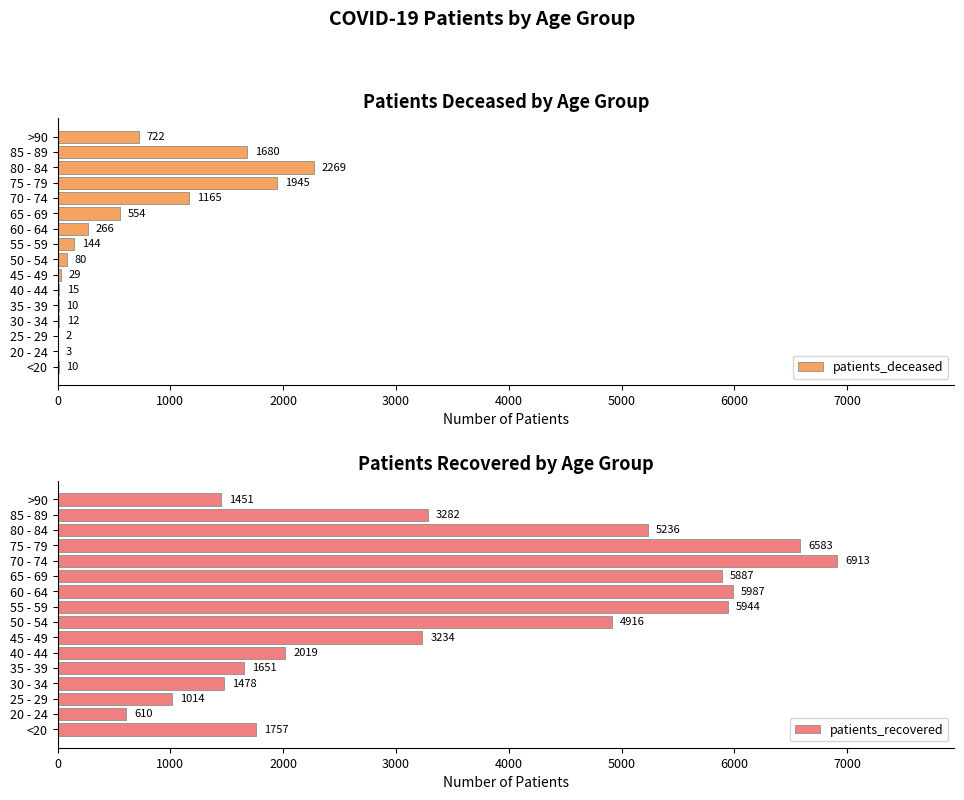

What are all the series names shown in the legend?

patients_deceased, patients_recovered